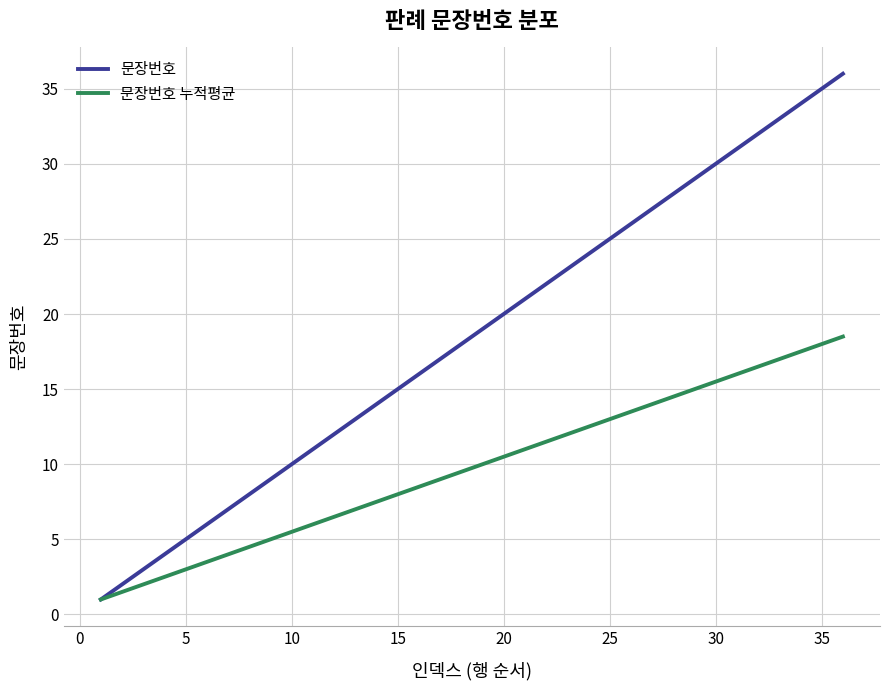

Which series has the largest total across all categories?

문장번호